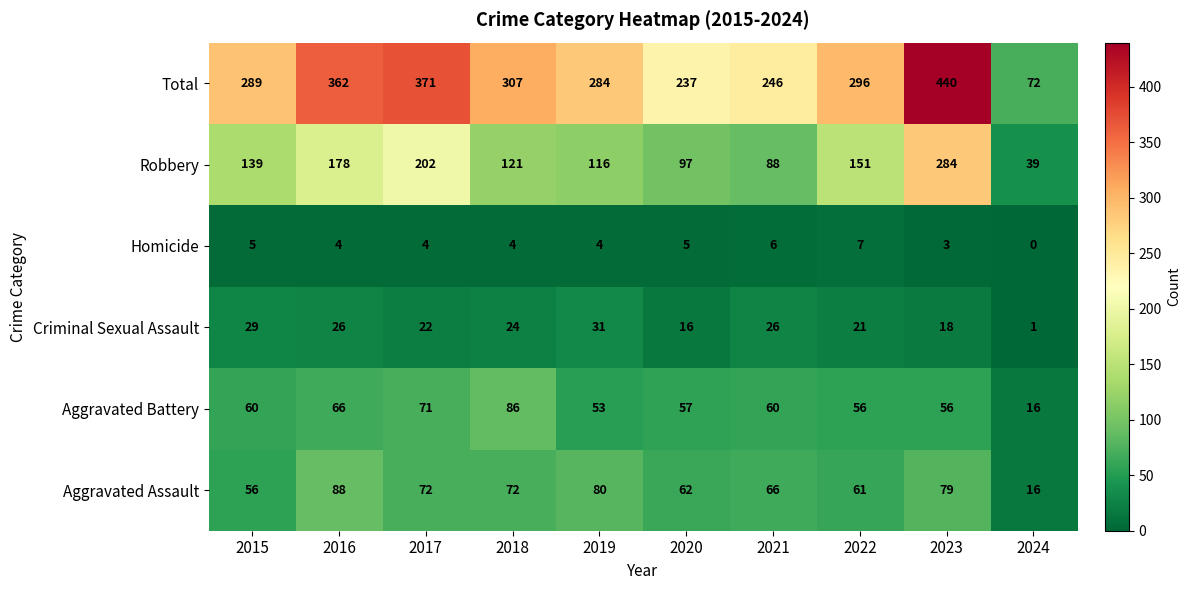

Is it true that Homicide equals 4 at 2019?

True